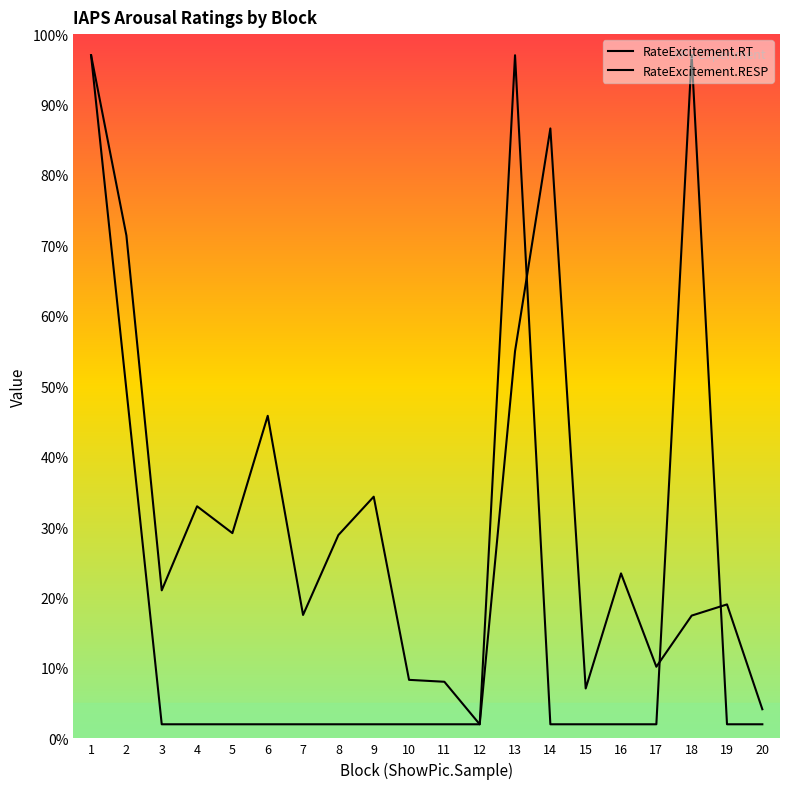

Which series has the largest total across all categories?

RateExcitement.RT